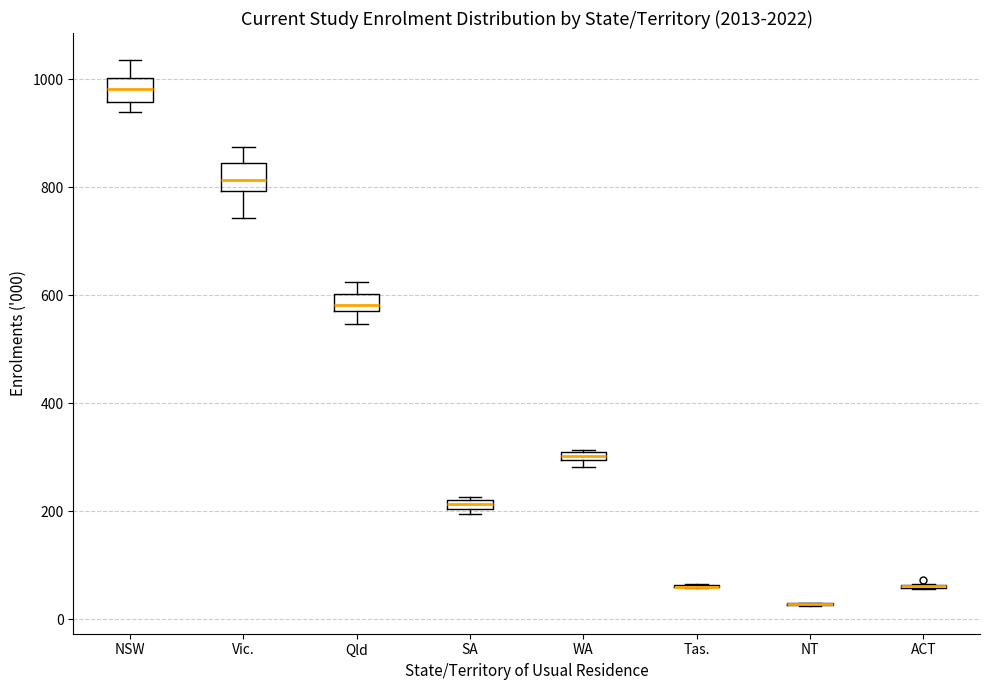

Where does the median line of the box for NSW sit on the y-axis? The values are not printed on the chart, so give them approximately, as read against the axis.

980